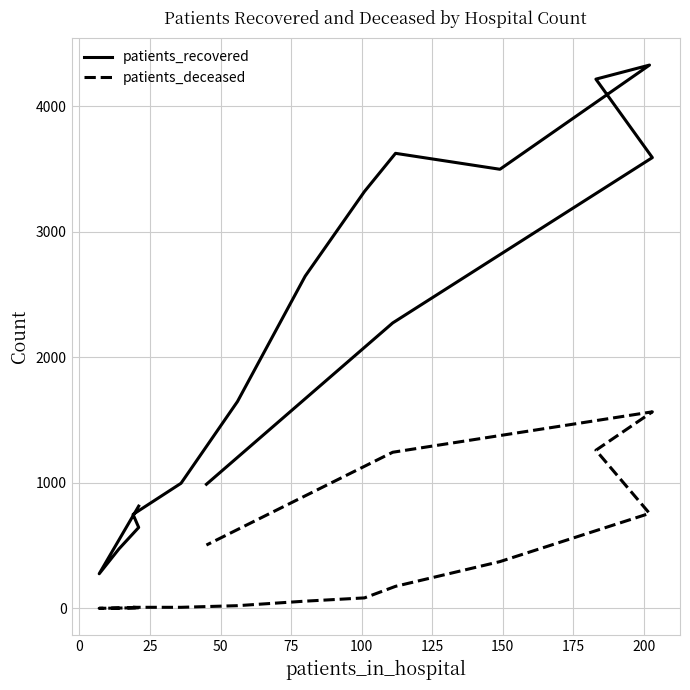

How many lines are shown in the chart?

2